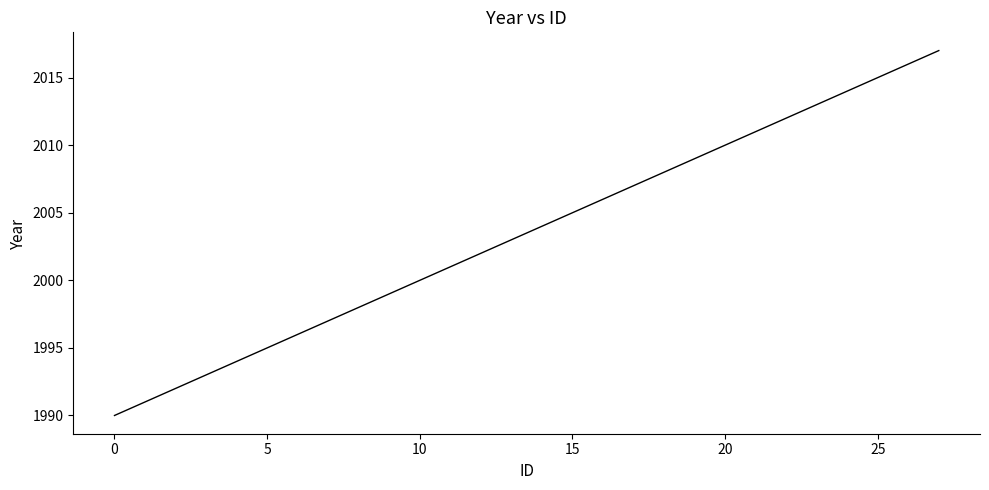

Reading left to right, what are all the values shown in this chart?

1990	1991	1992	1993	1994	1995	1996	1997	1998	1999	2000	2001	2002	2003	2004	2005	2006	2007	2008	2009	2010	2011	2012	2013	2014	2015	2016	2017